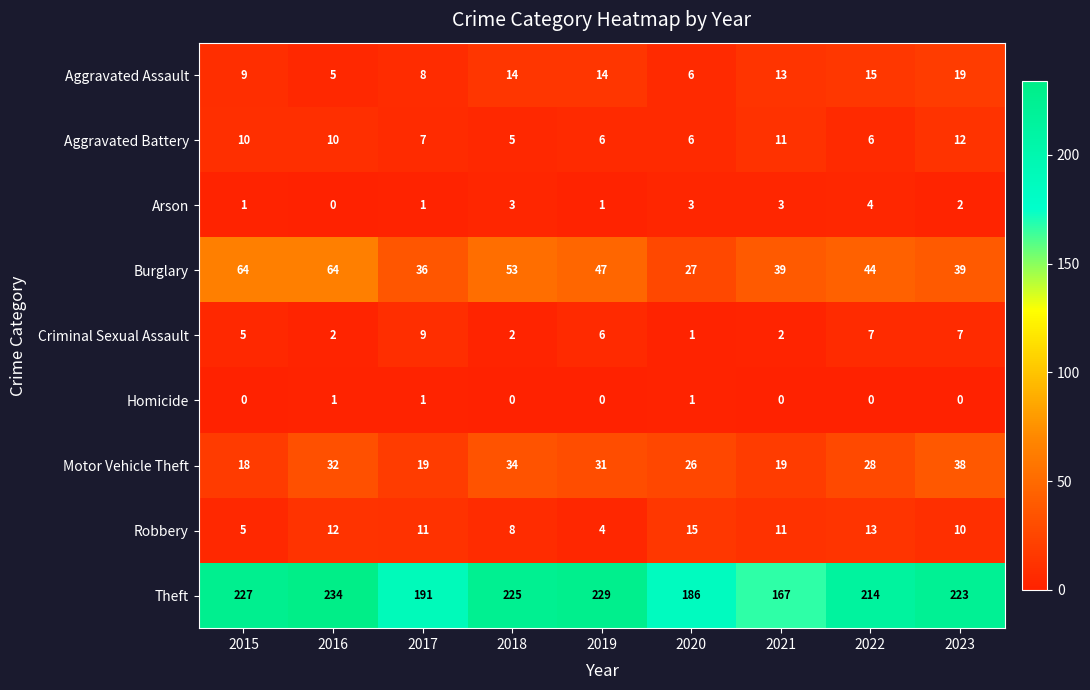

Which series has the largest total across all categories?

Theft